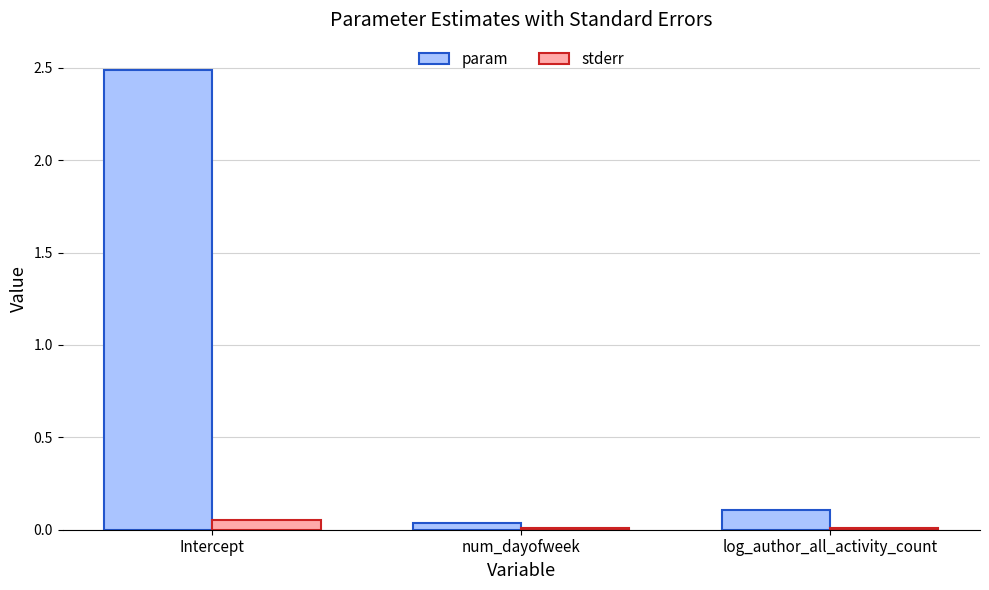

Which series has the widest spread of values?

param